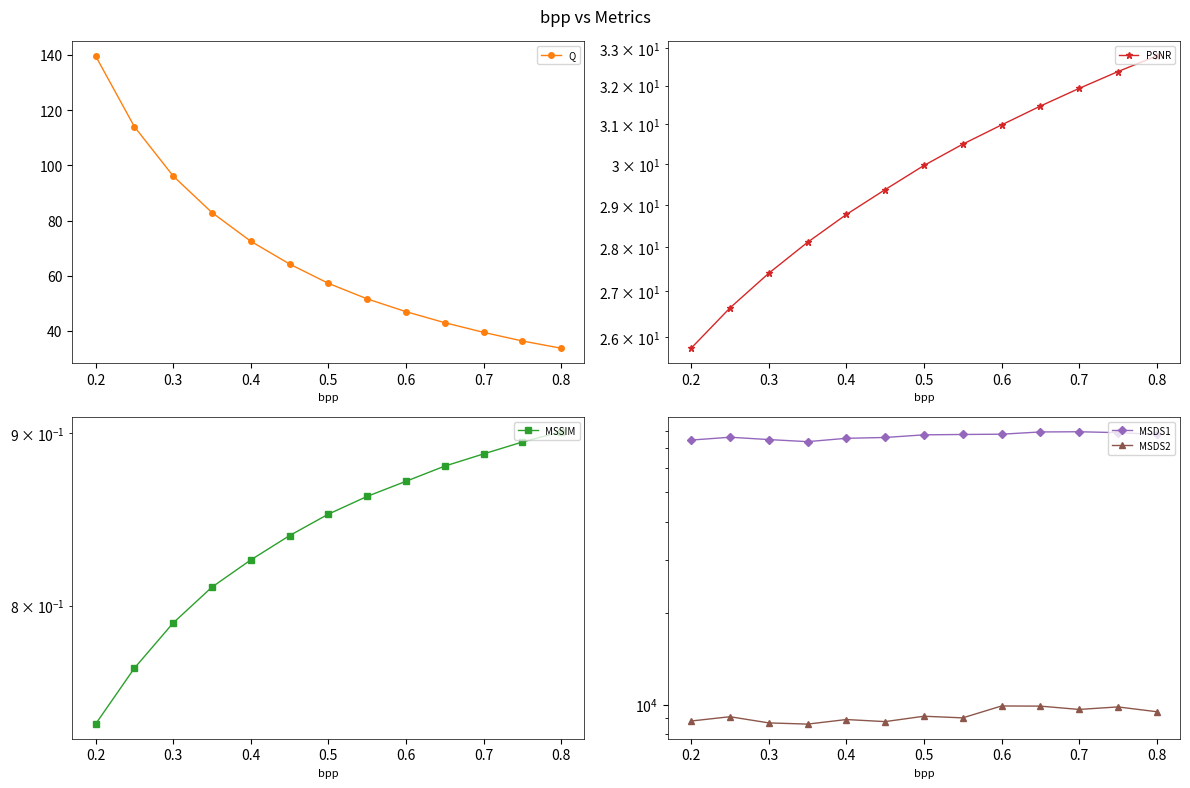

At which label does MSDS2 first exceed 9120?

0.2